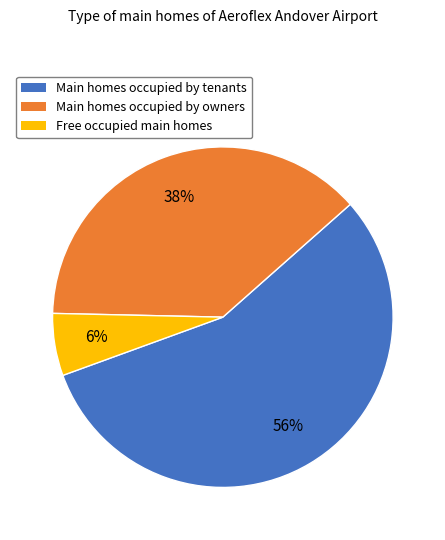

To the nearest percent, what is the average slice percentage?

33%